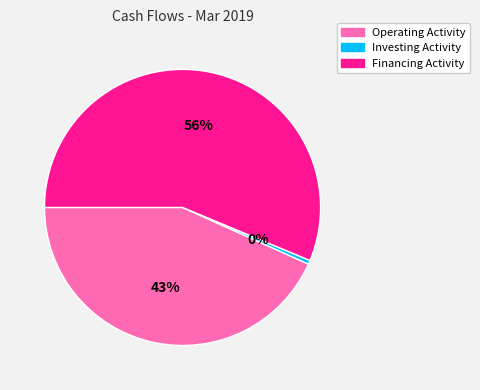

Is there any slice that represents more than half of the pie?

Yes